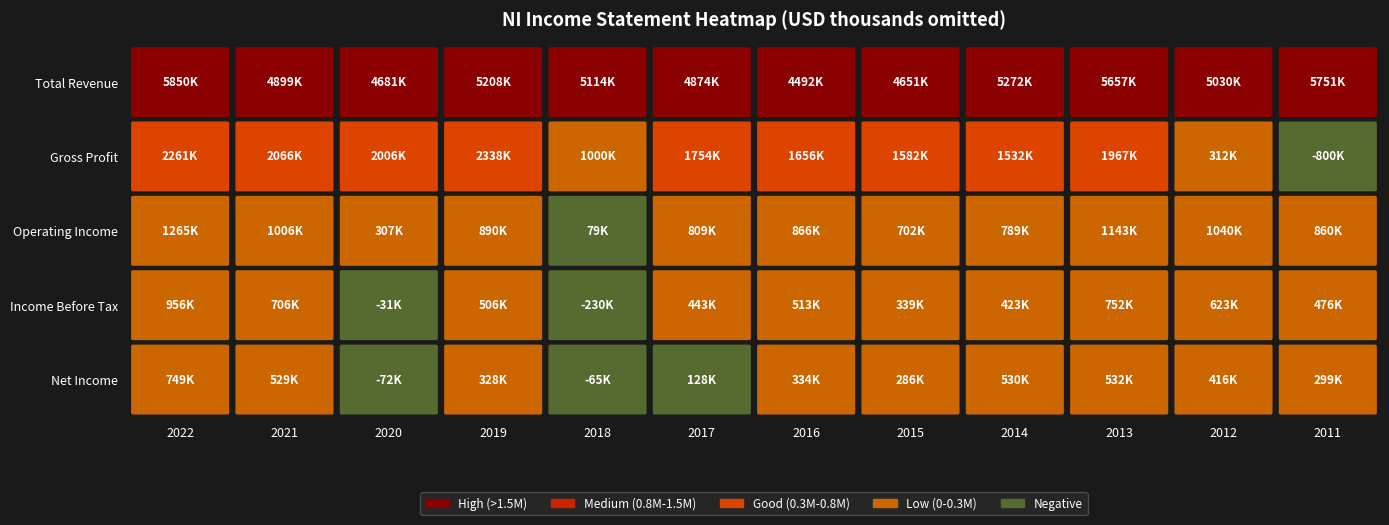

How many values in the Gross Profit series are below 1754200?

6